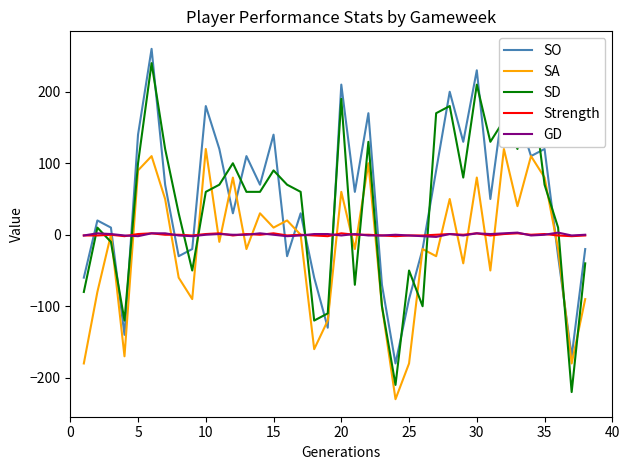

Which series ends up on top after the final intersection of SO and SD?

SO